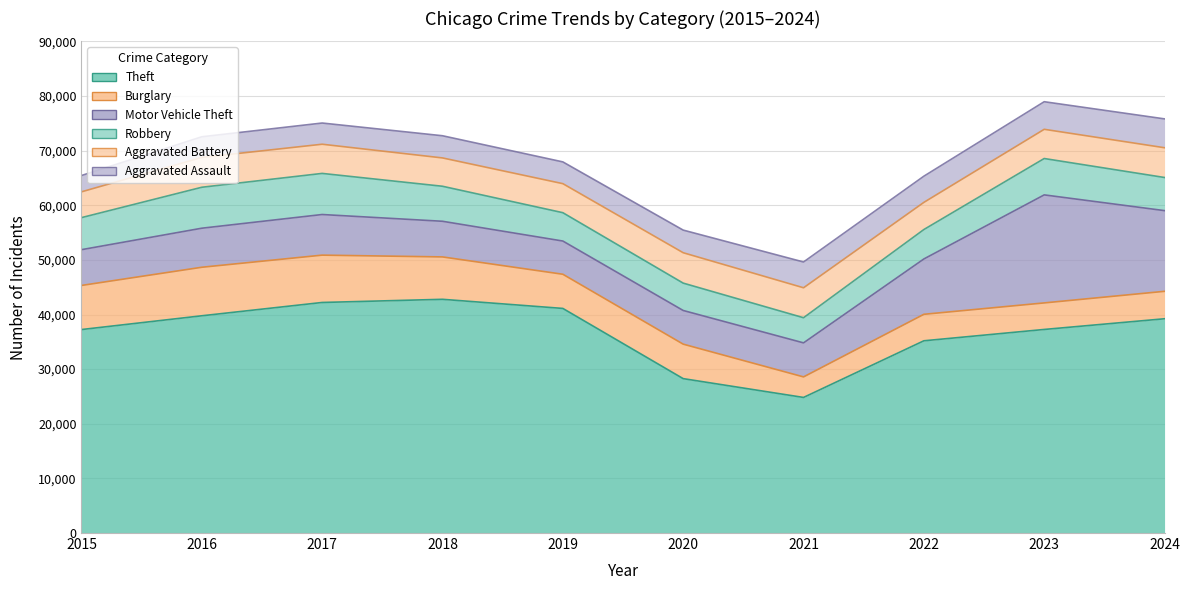

What is the greatest value displayed?

42781